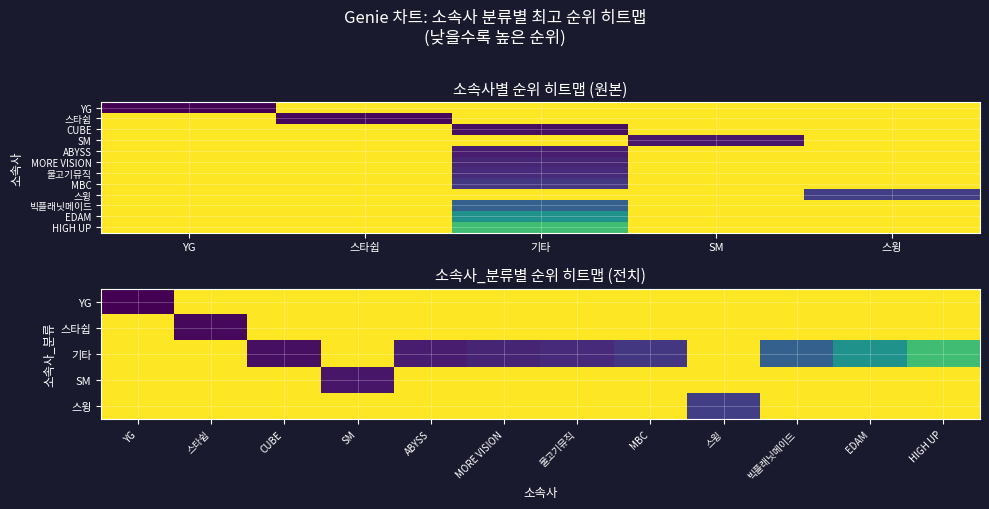

What is the sum of the 빅플래닛메이드 values at 기타 and 스타쉽?

135